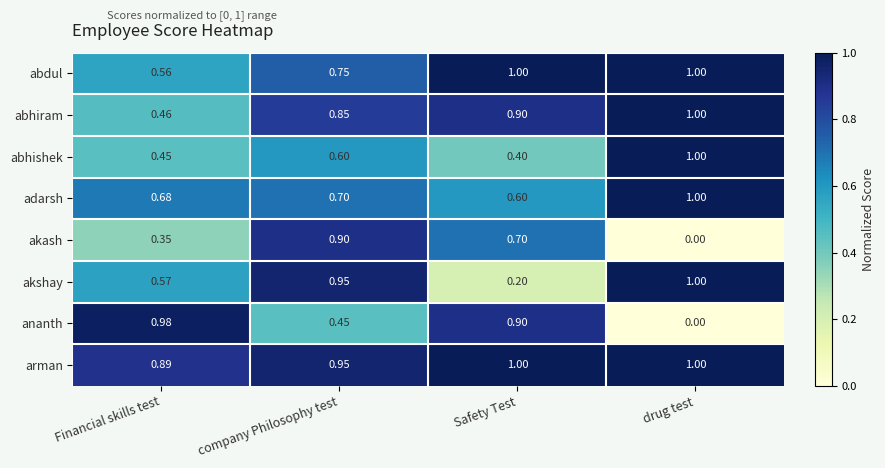

At how many categories does at least one series exceed 0?

4